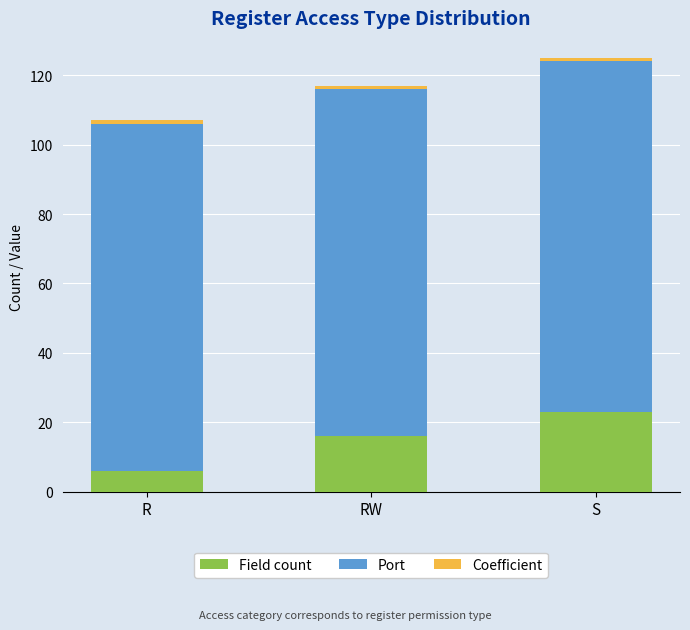

The value of Field count at S is 38. True or false?

False